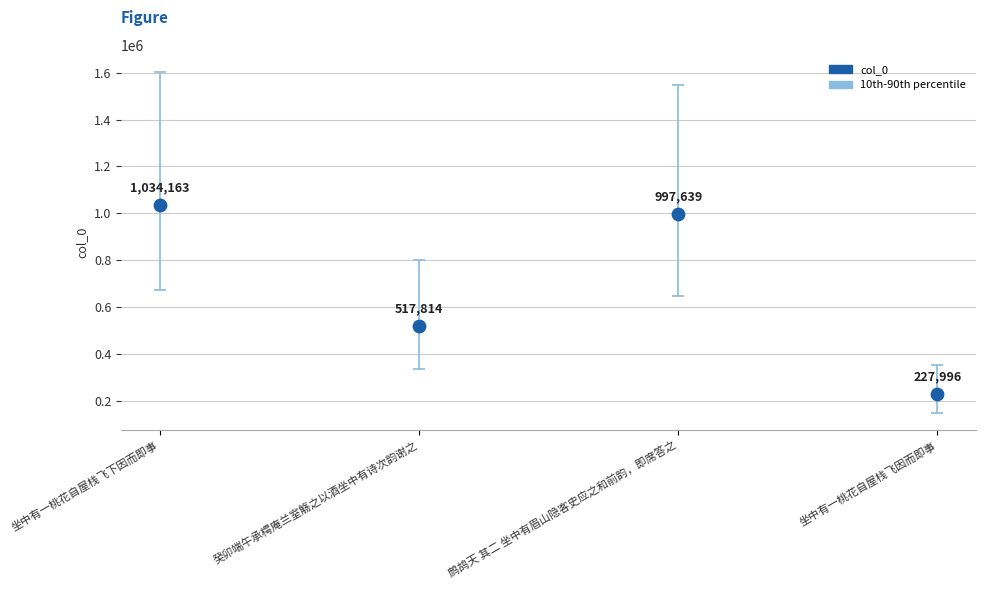

What Y value in the scatter plot is closest to 631079?

517814